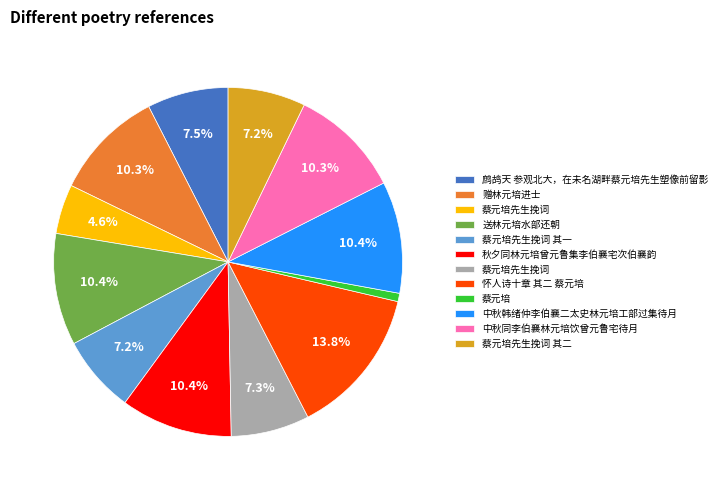

Is there any slice that represents more than half of the pie?

No